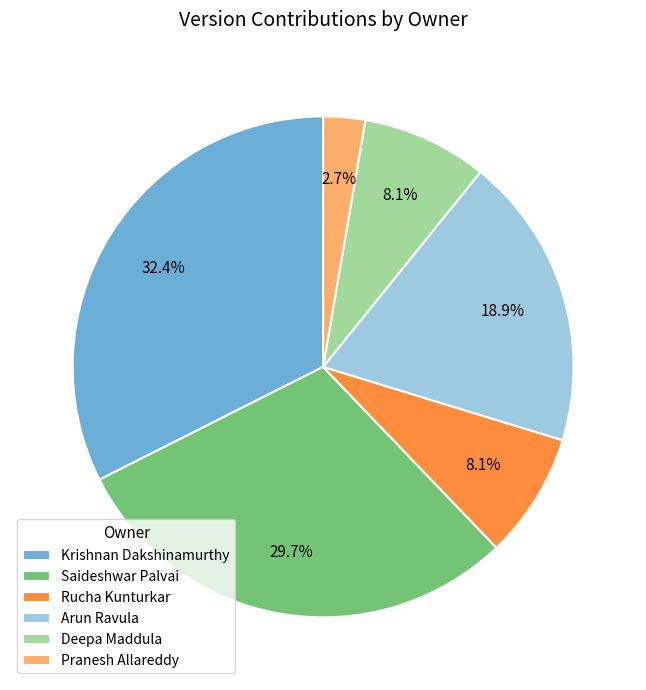

To the nearest percent, what percentage of the pie is Saideshwar Palvai?

30%